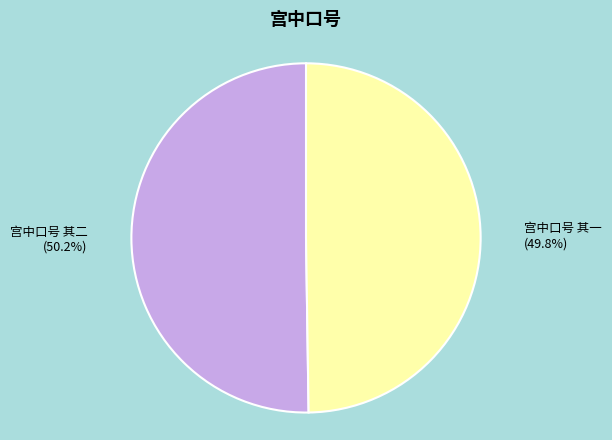

Is there any slice that represents more than half of the pie?

Yes